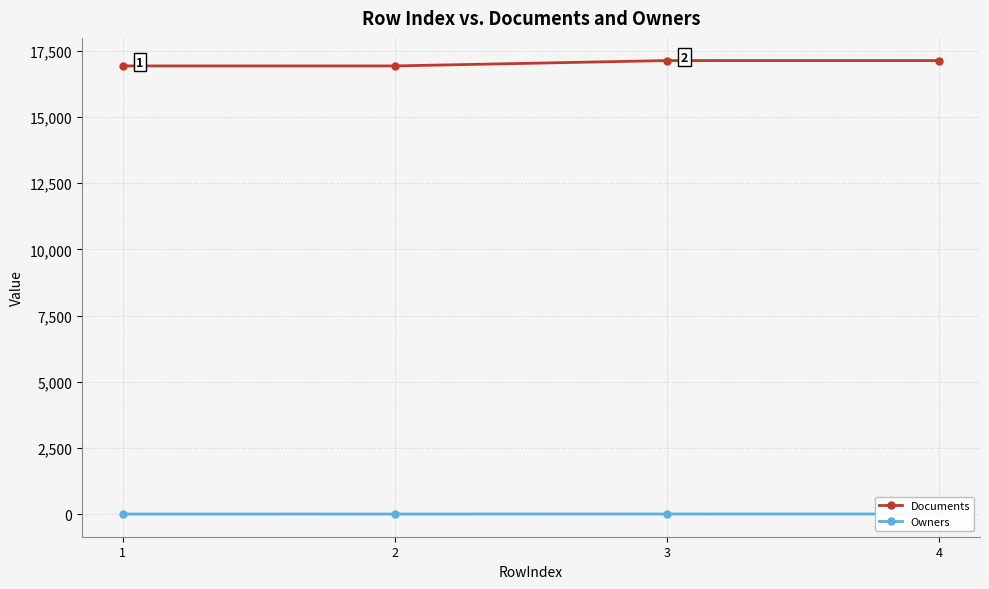

Between 1 and 3, which is larger?

3